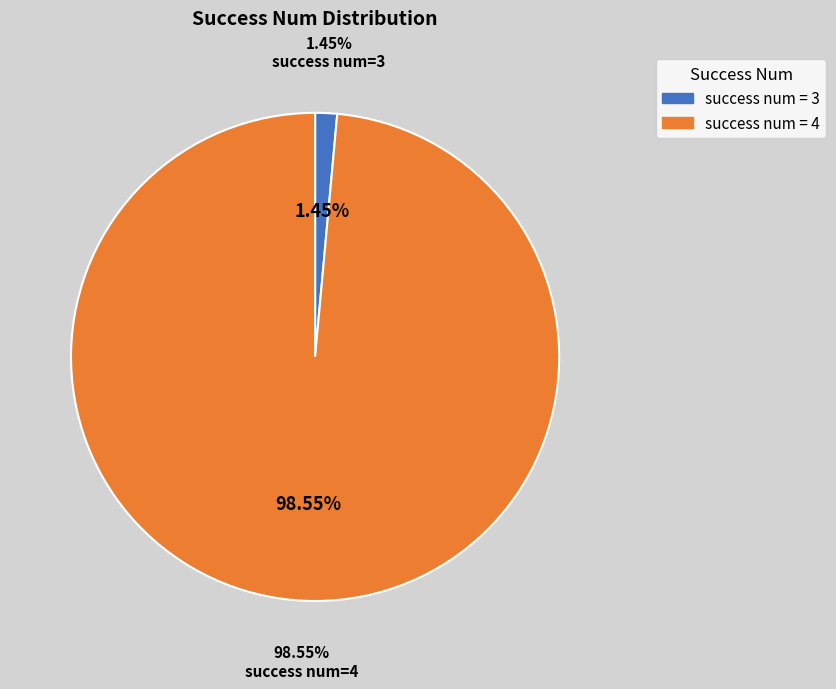

The 3 slice represents 55% of the pie. True or false?

False